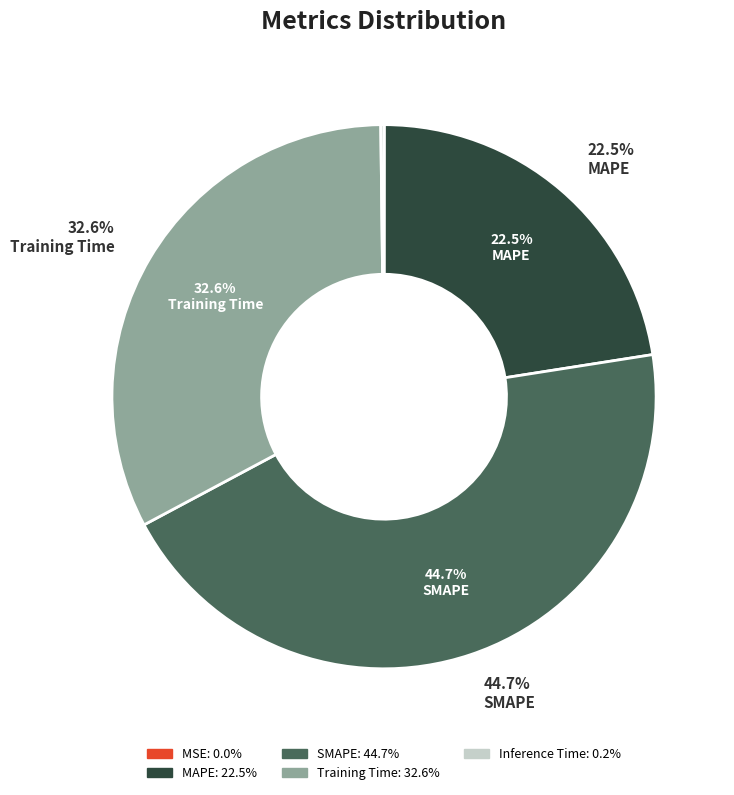

How many slices are in this pie chart?

5